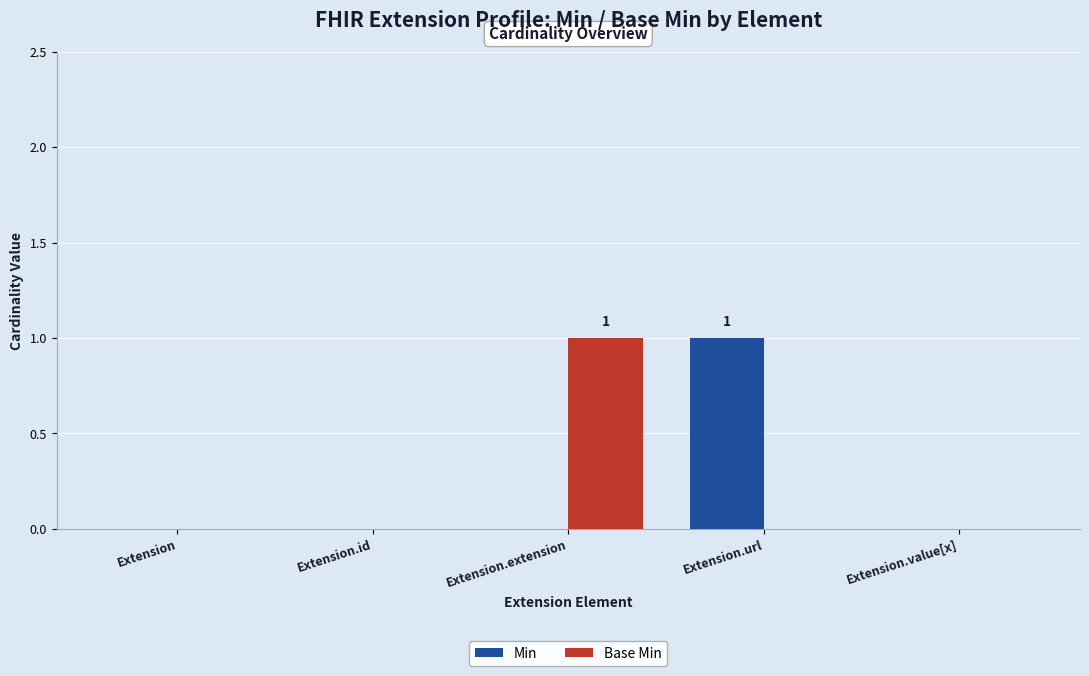

The value of Min at Extension.extension is -1. True or false?

False